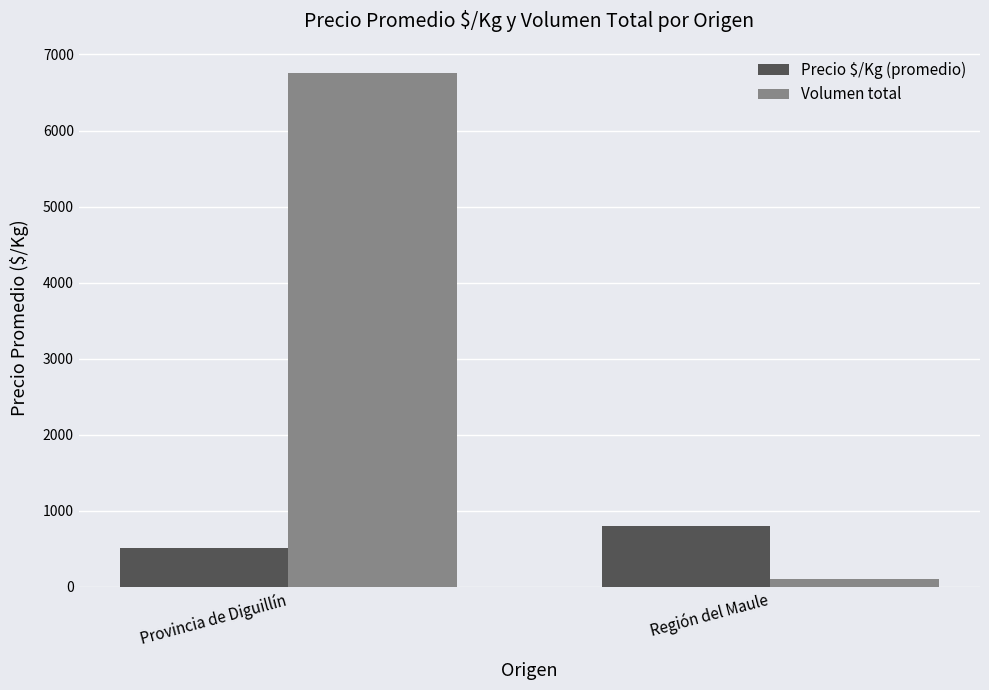

What is the difference between the maximum and minimum values in the Precio $/Kg (promedio) series?

291